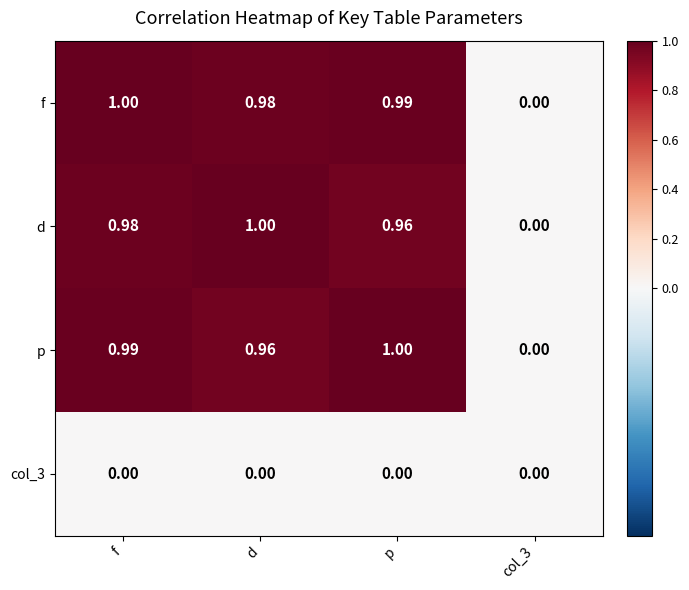

Between d and col_3, which series saw the biggest shift?

d